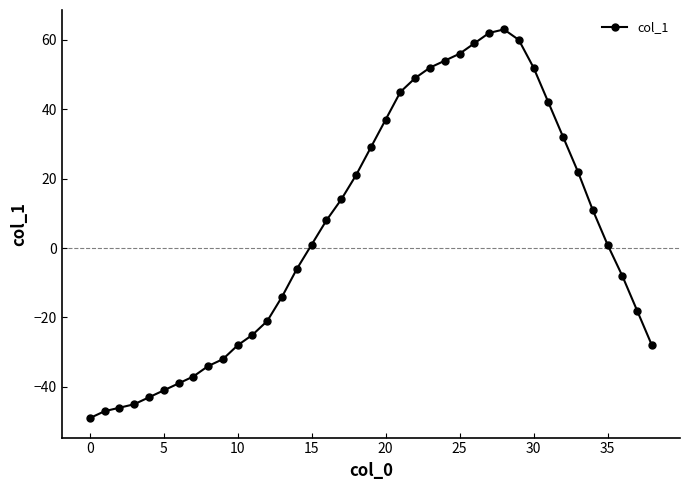

What is the difference between the second highest and second lowest values?

109